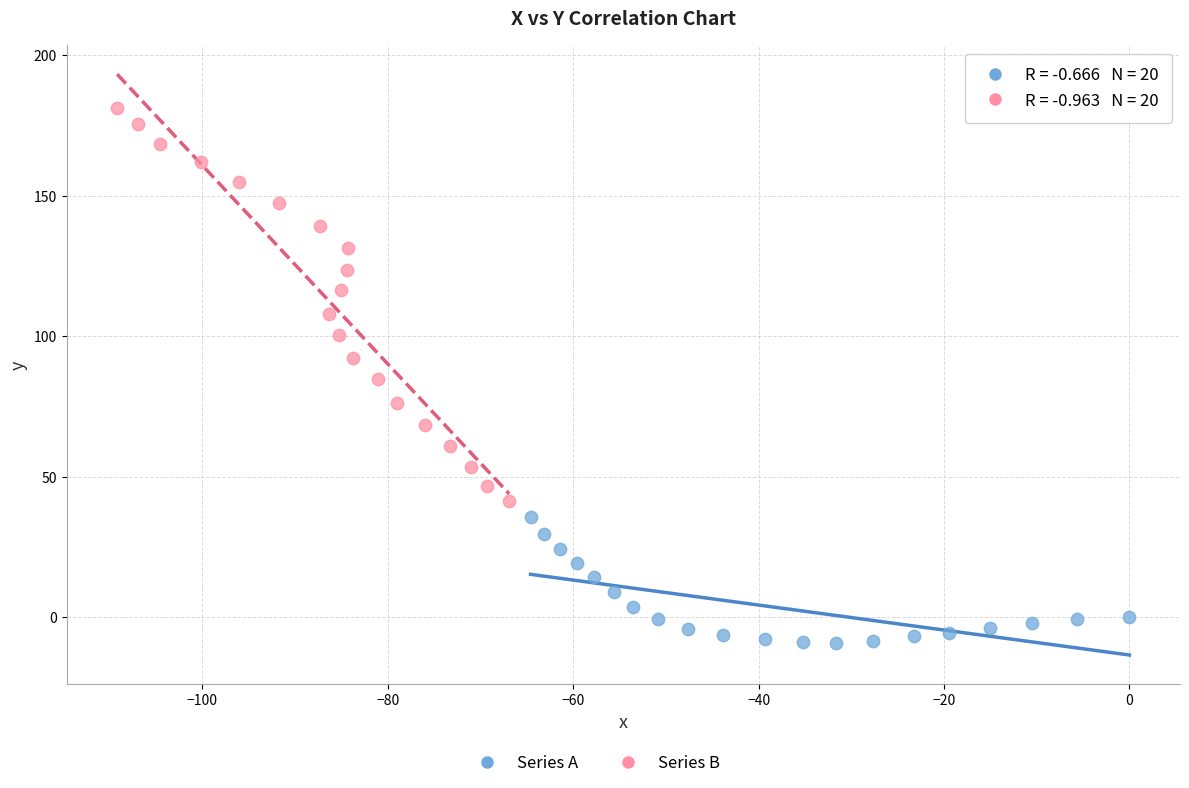

Which series has the widest spread of Y values?

Series B